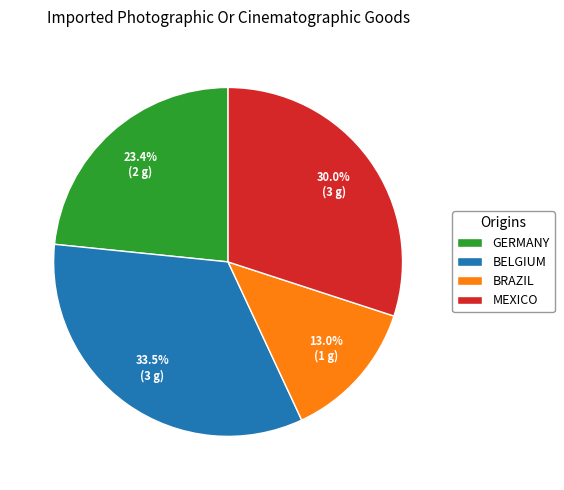

Does any single category account for the majority?

No